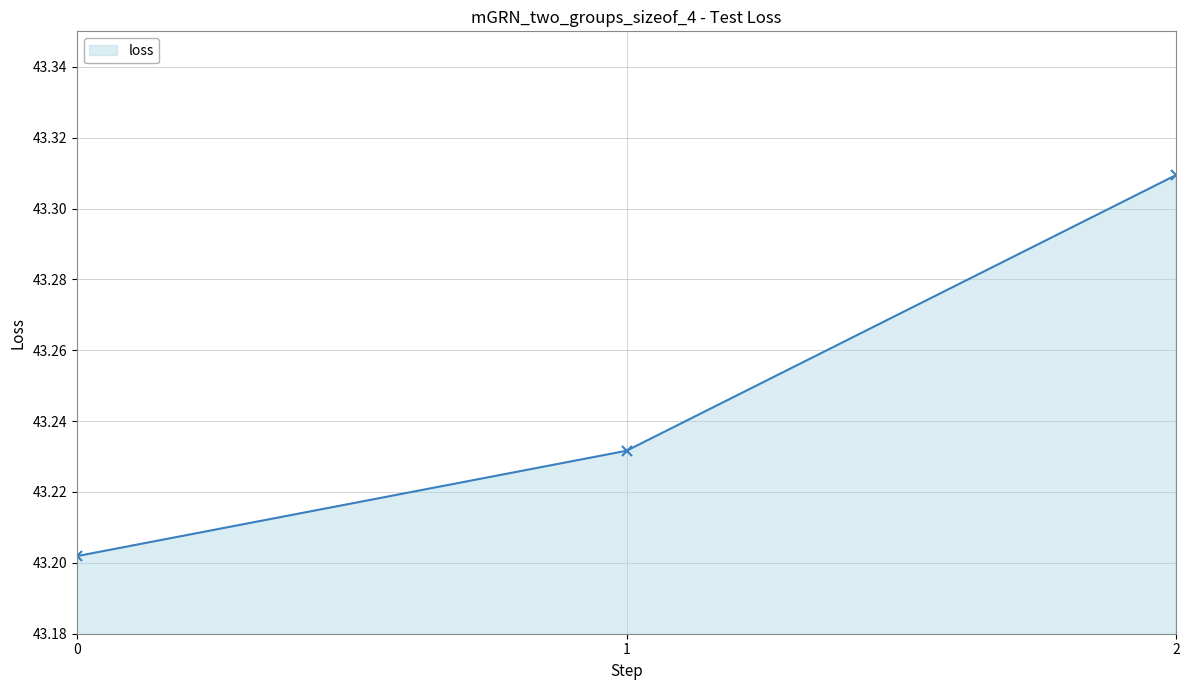

How many lines are shown in the chart?

1